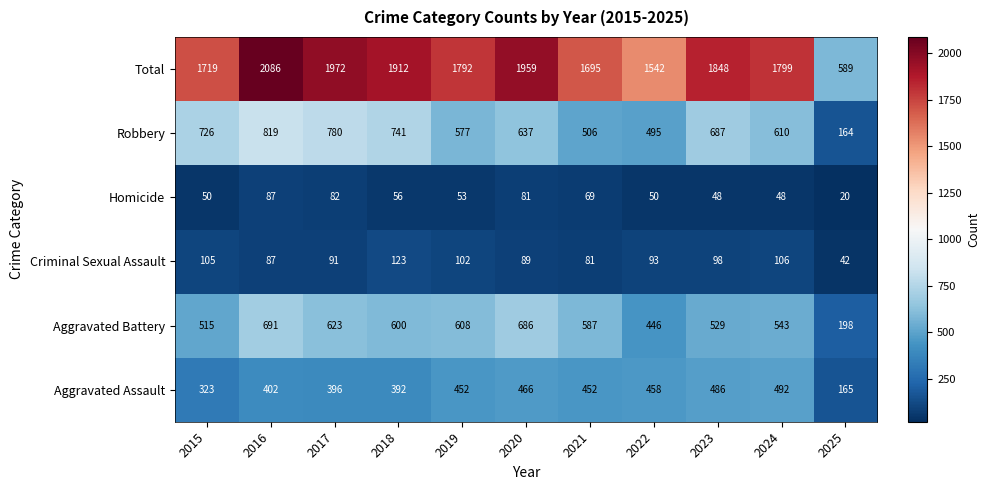

What is the difference between the Total values at 2017 and 2022?

430